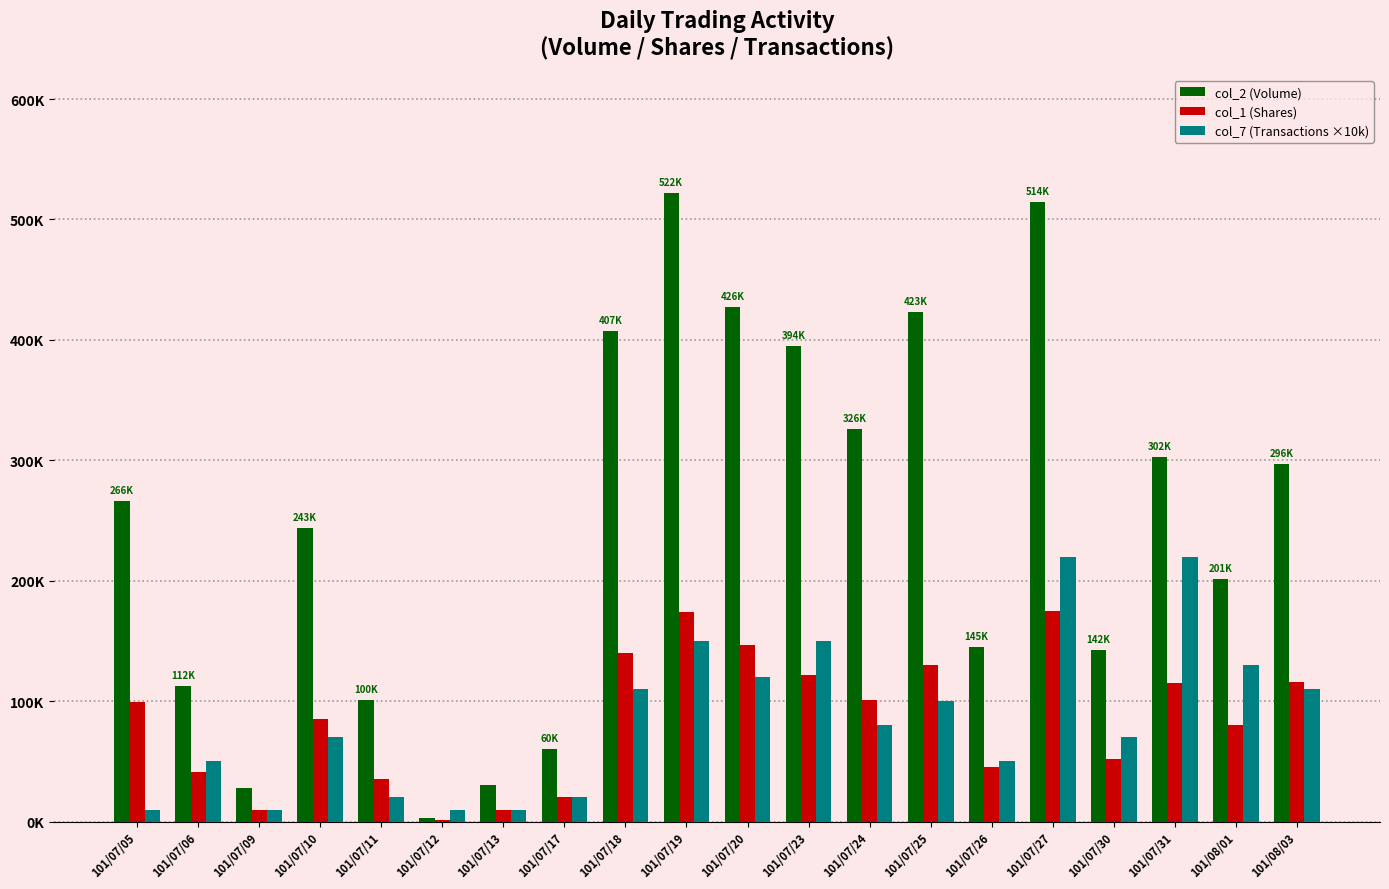

What are all the series names shown in the legend?

col_2 (Volume), col_1 (Shares), col_7 (Transactions ×10k)